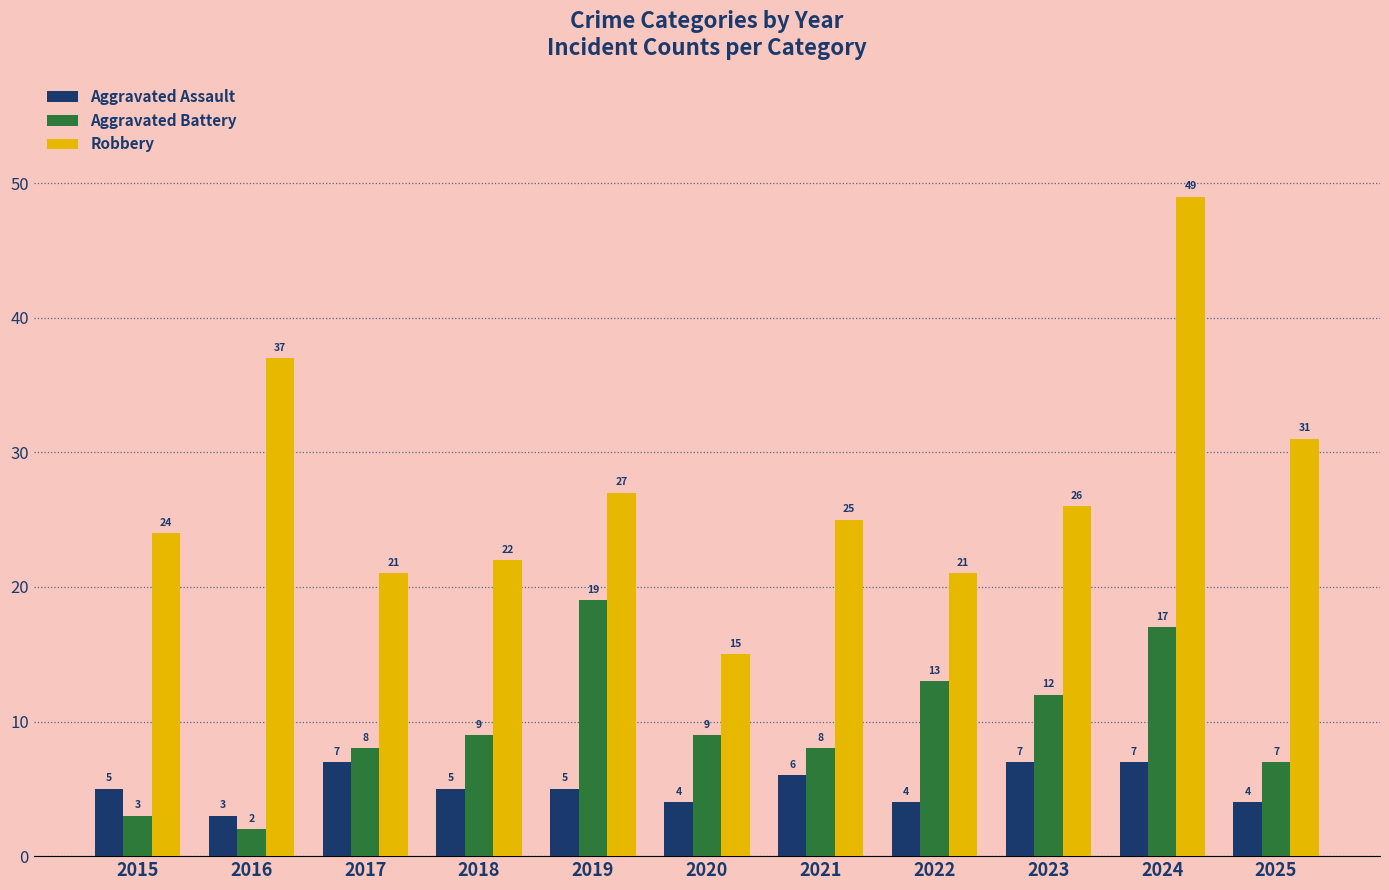

Rank the series at 2022 from lowest to highest value.

Aggravated Assault, Aggravated Battery, Robbery